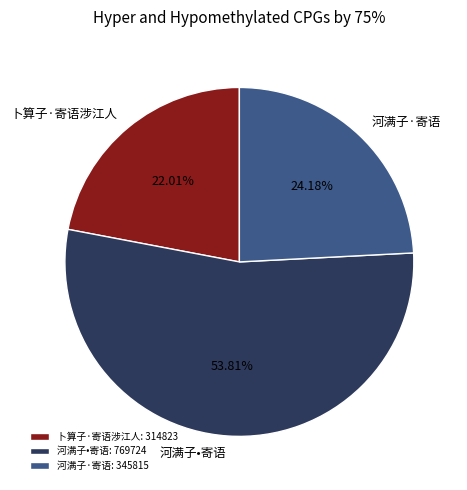

The 河满子·寄语 slice represents 24% of the pie. True or false?

True